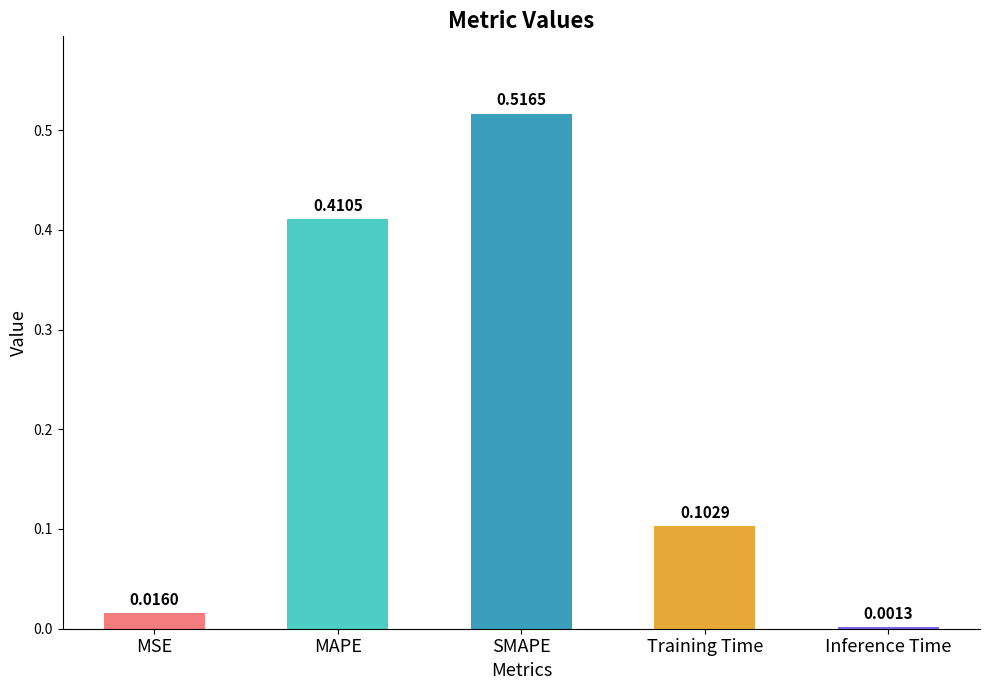

What is the sum of all values?

1.0